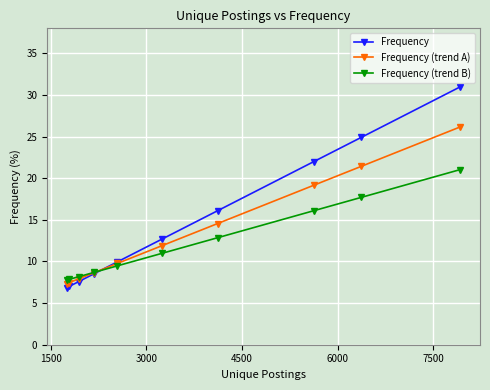

List the series in order of their peak value, lowest first.

Frequency (trend B), Frequency (trend A), Frequency